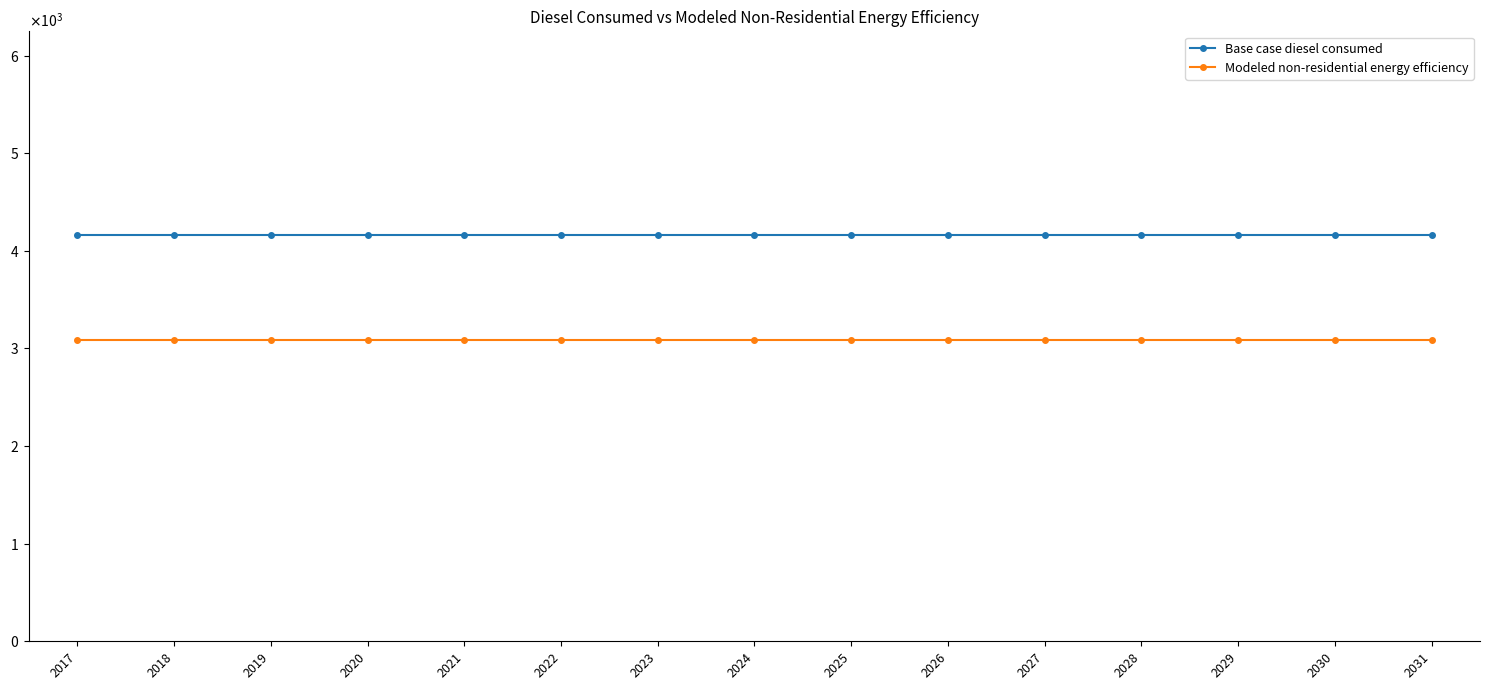

Does the chart have visible grid lines?

No